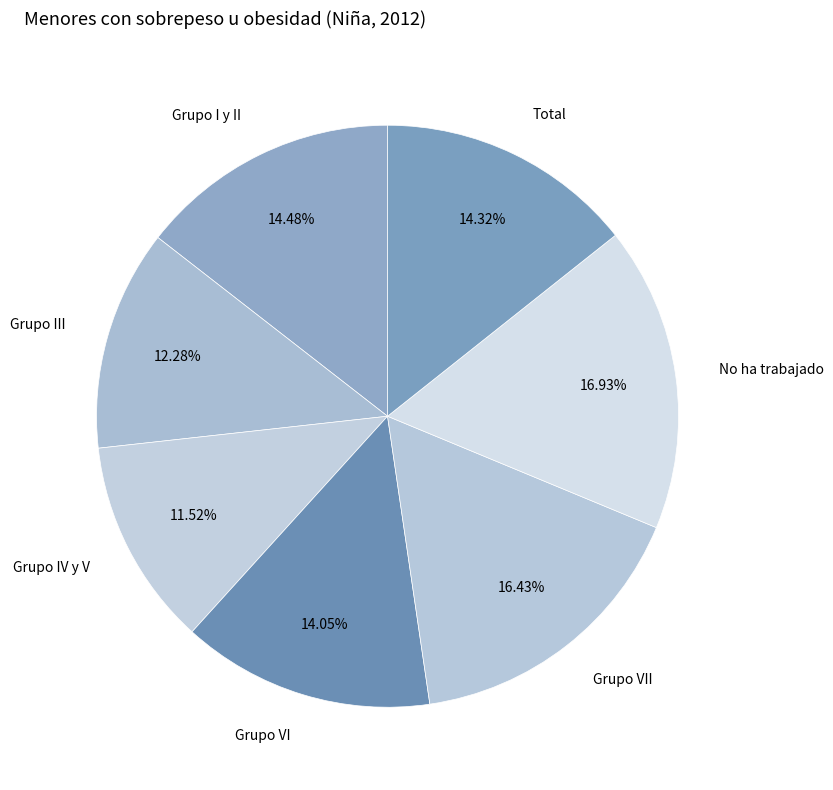

Which category has the smallest portion of the pie?

Grupo IV y V